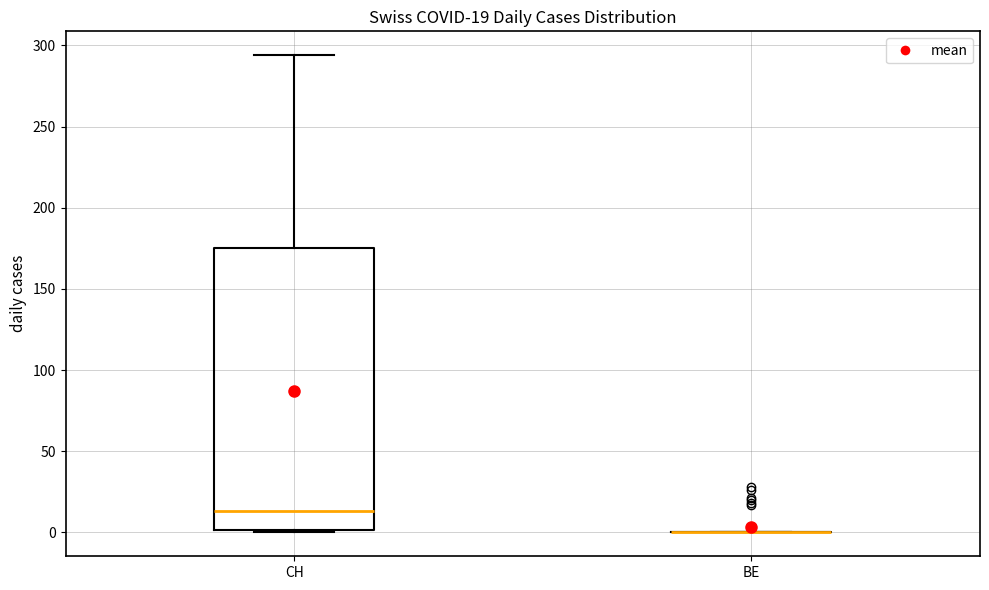

Comparing the boxes themselves (not the whiskers), which one is the tallest?

CH